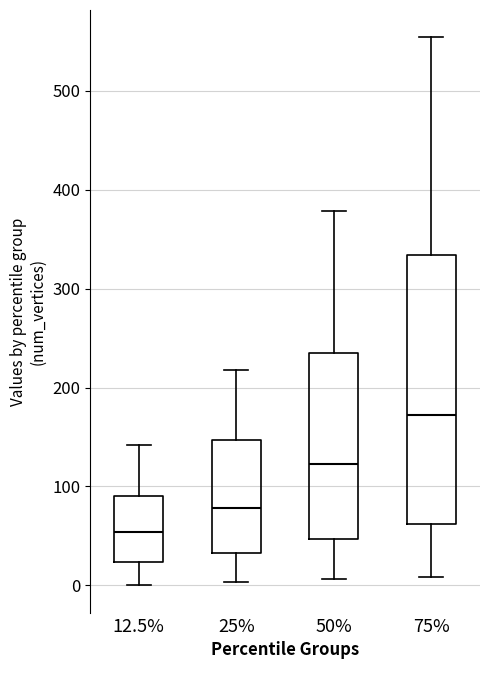

Reading left to right, read every box against the y-axis: the position of its median line, the range the box covers, and the ends of its whiskers. The values are not printed on the chart, so give them approximately, as read against the axis.

12.5%: median 50, box 20 to 90, whiskers 0 to 140
25%: median 80, box 30 to 150, whiskers 0 to 220
50%: median 120, box 50 to 240, whiskers 10 to 380
75%: median 170, box 60 to 330, whiskers 10 to 550